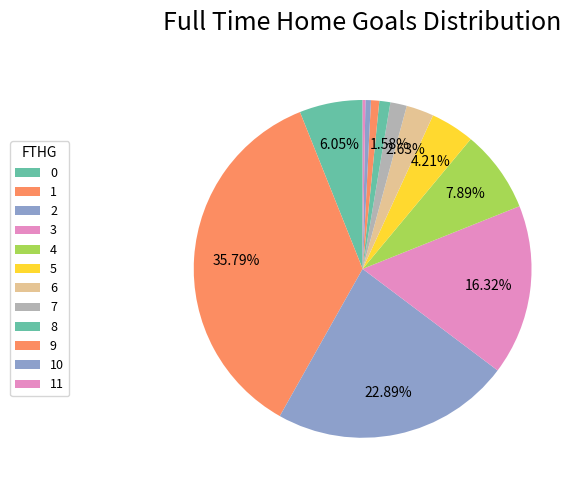

Does 7 represent more than half of the total?

No